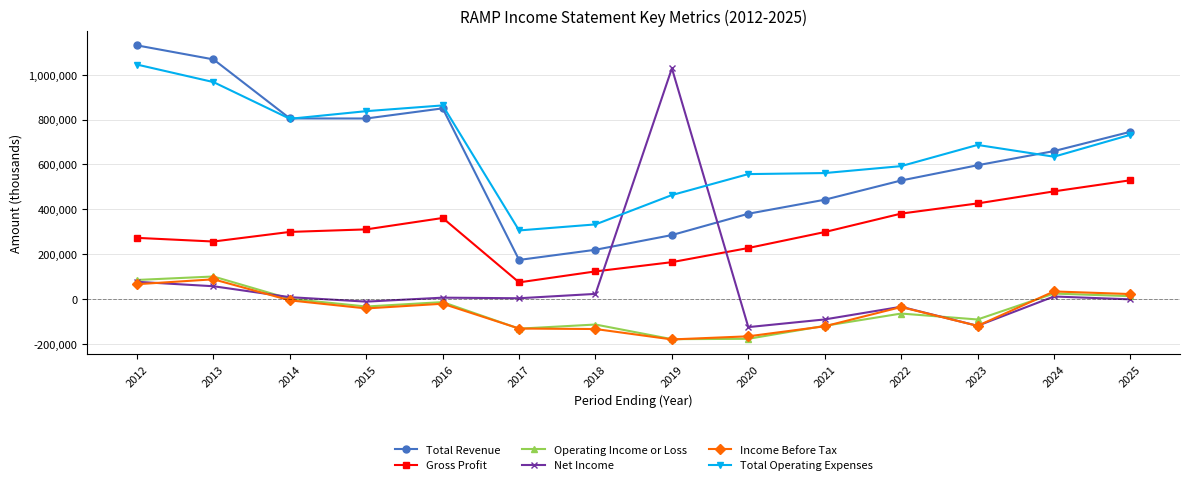

True or false: Total Revenue and Operating Income or Loss intersect in this chart.

False